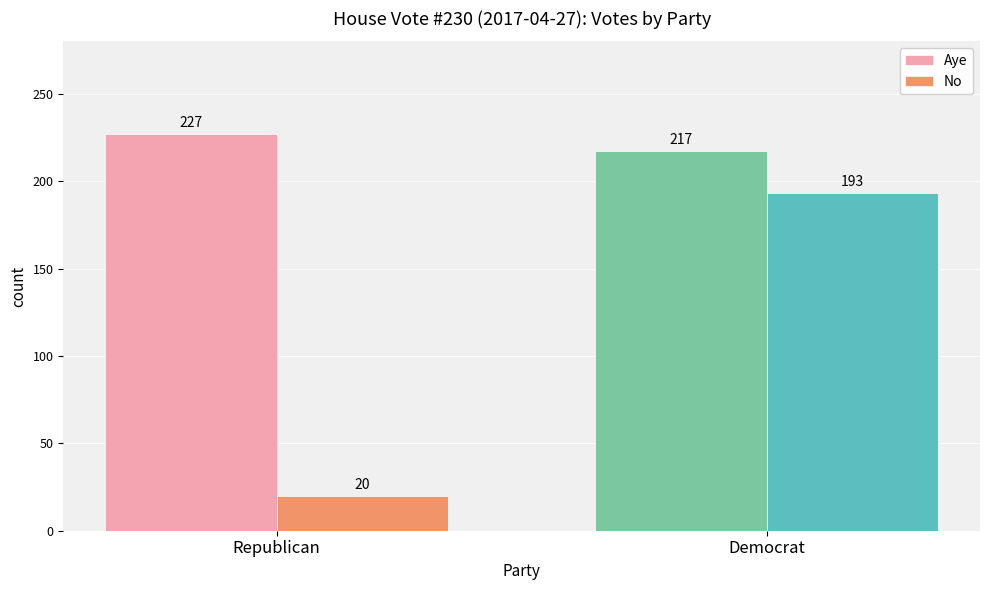

How many bars are there in each group?

2